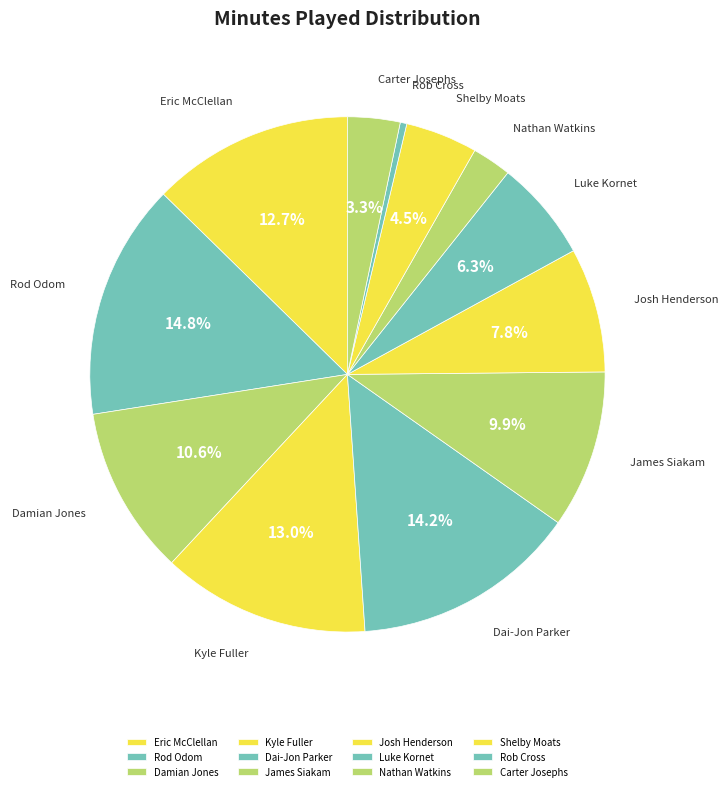

What is the smallest slice in the pie chart?

Rob Cross